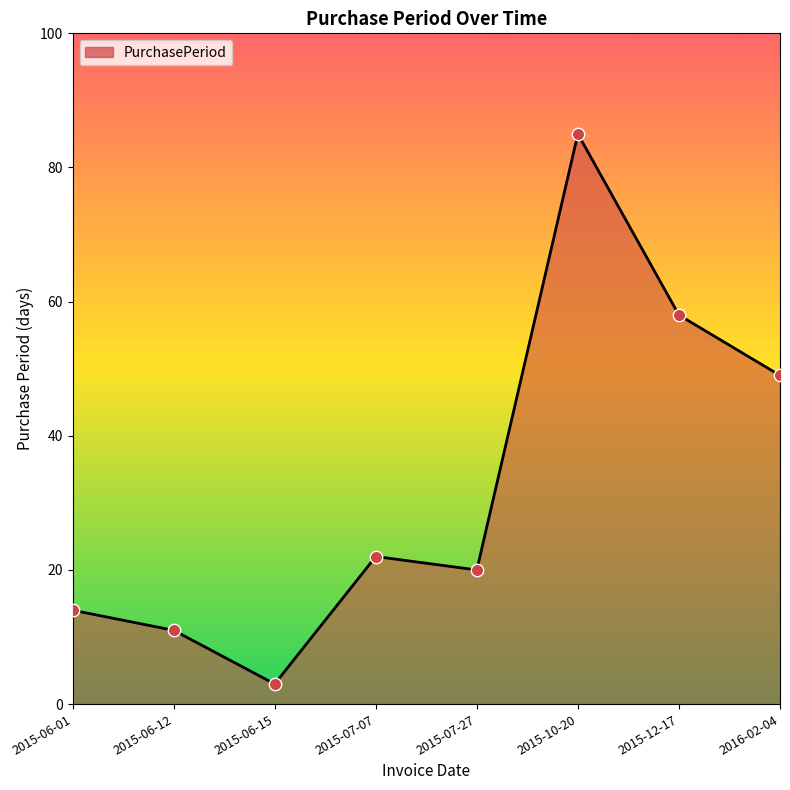

What is the change in value from 2015-10-20 to 2016-02-04?

-36